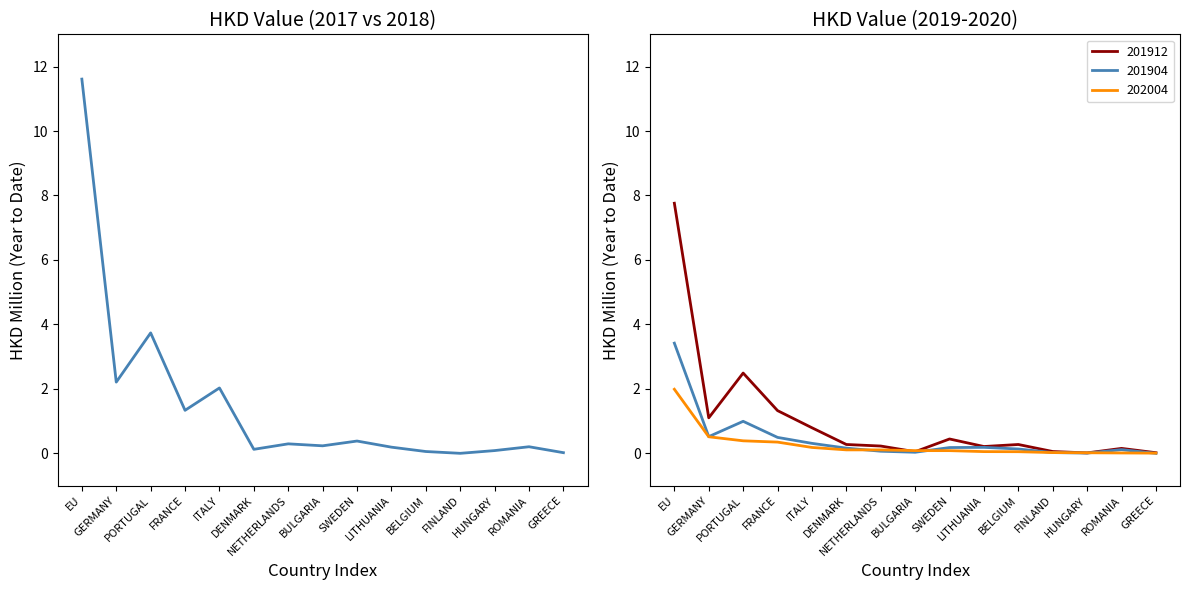

What is the label of the 2nd point from the left?

GERMANY